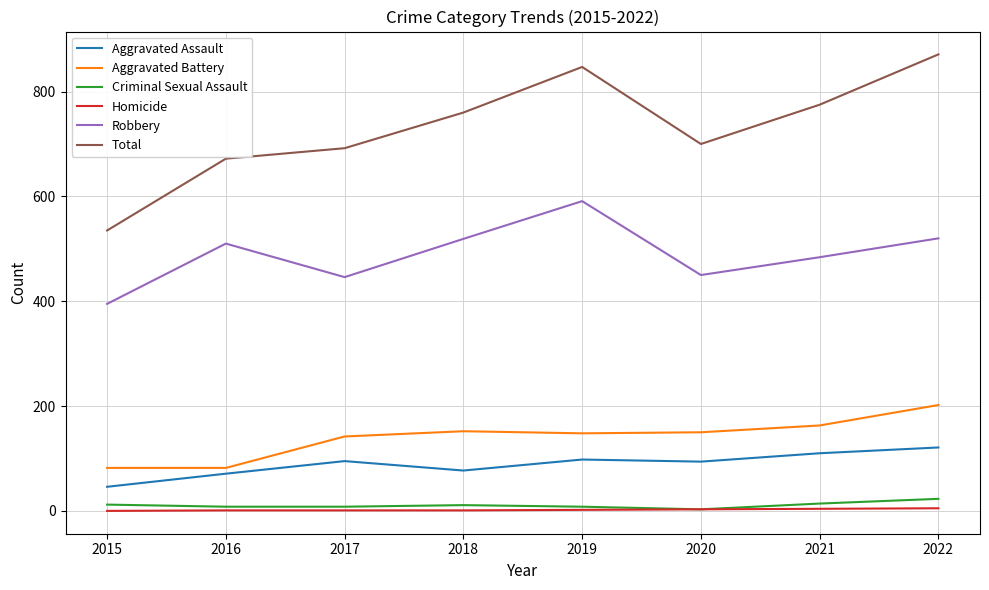

Which series changed the most between 2015 and 2020?

Total